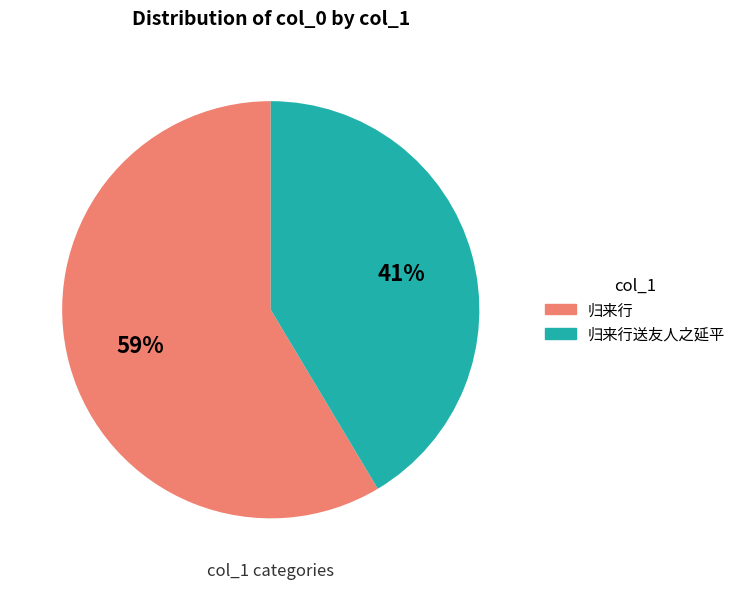

Does any single category account for the majority?

Yes